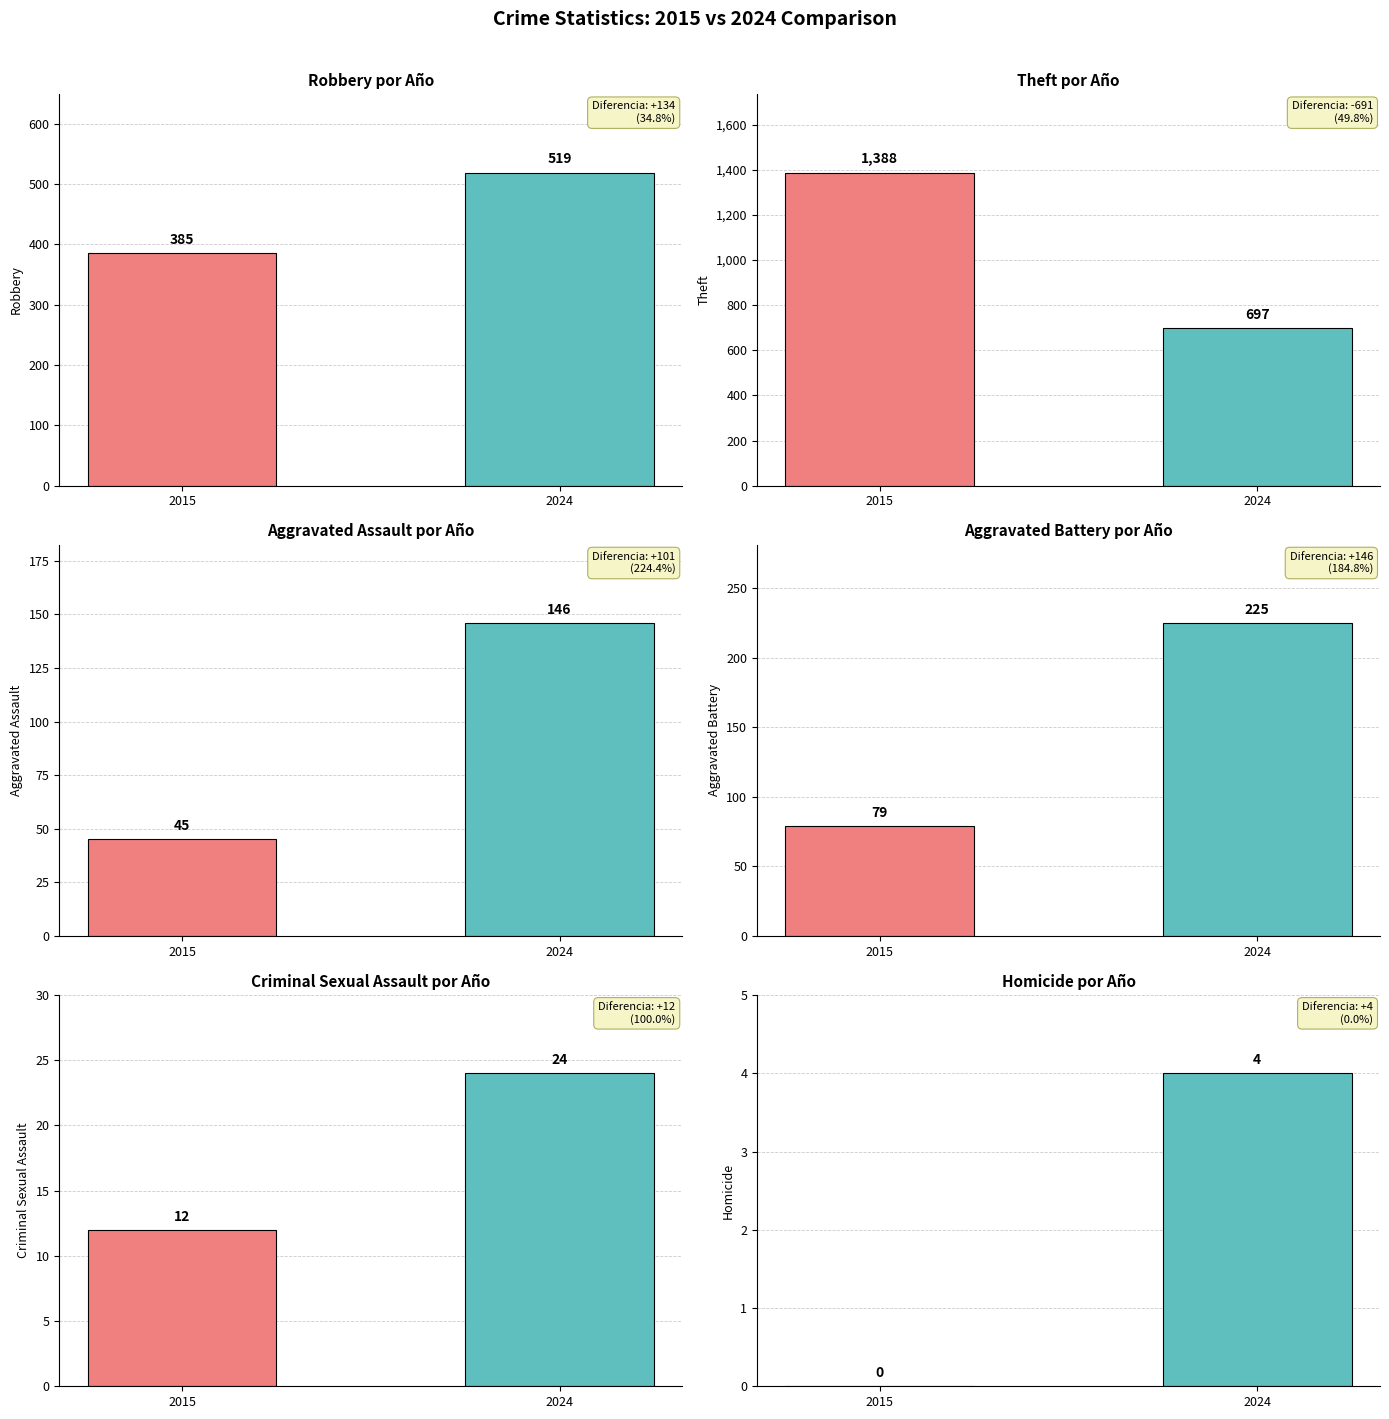

What is the sum of the Aggravated Assault values at 2024 and 2015?

191